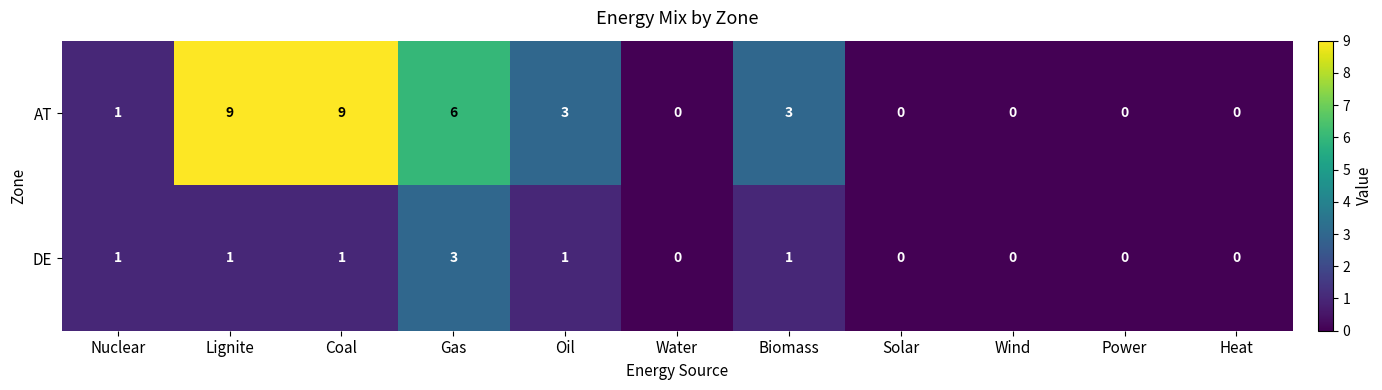

The value of AT at Coal is 9. True or false?

True